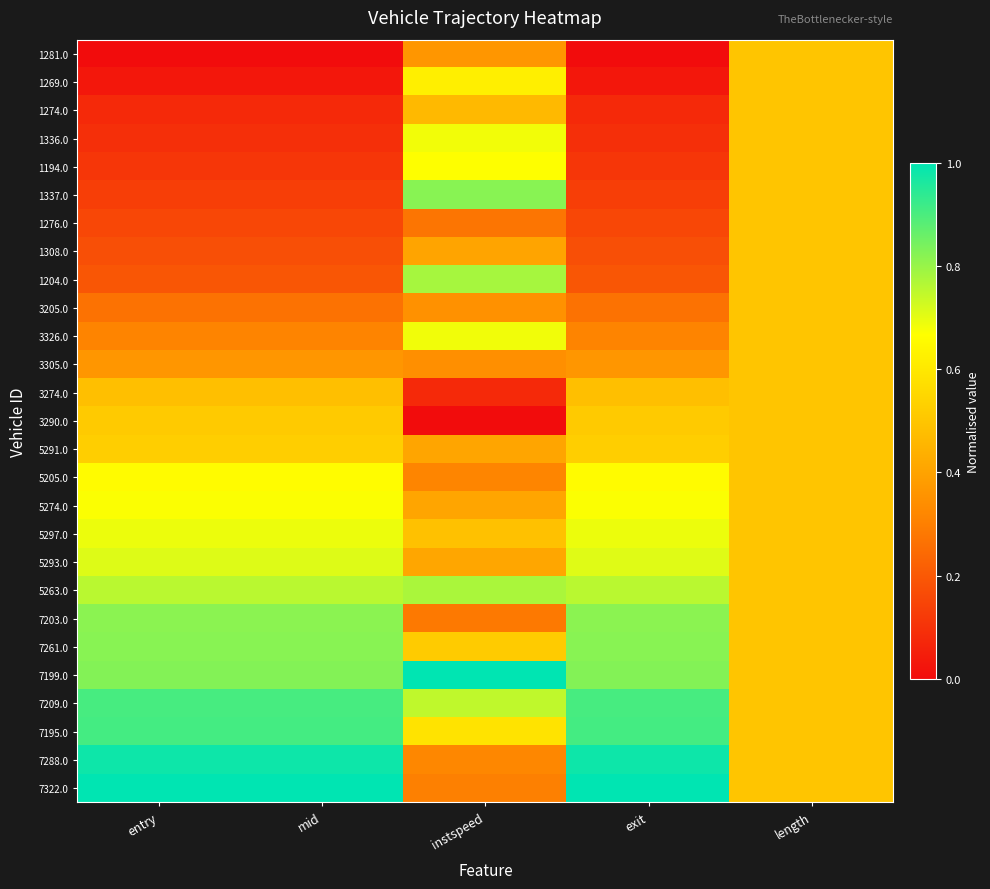

Reading left to right, list all the values displayed in this chart.

1281.0: entry=0.0	mid=0.0	instspeed=0.4	exit=0.0	length=0.5
1269.0: entry=0.0	mid=0.0	instspeed=0.6	exit=0.0	length=0.5
1274.0: entry=0.1	mid=0.1	instspeed=0.5	exit=0.1	length=0.5
1336.0: entry=0.1	mid=0.1	instspeed=0.7	exit=0.1	length=0.5
1194.0: entry=0.1	mid=0.1	instspeed=0.7	exit=0.1	length=0.5
1337.0: entry=0.1	mid=0.1	instspeed=0.8	exit=0.1	length=0.5
1276.0: entry=0.2	mid=0.2	instspeed=0.3	exit=0.2	length=0.5
1308.0: entry=0.2	mid=0.2	instspeed=0.4	exit=0.2	length=0.5
1204.0: entry=0.2	mid=0.2	instspeed=0.8	exit=0.2	length=0.5
3205.0: entry=0.3	mid=0.3	instspeed=0.3	exit=0.3	length=0.5
3326.0: entry=0.3	mid=0.3	instspeed=0.7	exit=0.3	length=0.5
3305.0: entry=0.4	mid=0.4	instspeed=0.3	exit=0.4	length=0.5
3274.0: entry=0.5	mid=0.5	instspeed=0.1	exit=0.5	length=0.5
3290.0: entry=0.5	mid=0.5	instspeed=0.0	exit=0.5	length=0.5
5291.0: entry=0.5	mid=0.5	instspeed=0.4	exit=0.5	length=0.5
5205.0: entry=0.7	mid=0.7	instspeed=0.3	exit=0.7	length=0.5
5274.0: entry=0.7	mid=0.7	instspeed=0.4	exit=0.7	length=0.5
5297.0: entry=0.7	mid=0.7	instspeed=0.5	exit=0.7	length=0.5
5293.0: entry=0.7	mid=0.7	instspeed=0.4	exit=0.7	length=0.5
5263.0: entry=0.8	mid=0.8	instspeed=0.8	exit=0.8	length=0.5
7203.0: entry=0.8	mid=0.8	instspeed=0.3	exit=0.8	length=0.5
7261.0: entry=0.8	mid=0.8	instspeed=0.5	exit=0.8	length=0.5
7199.0: entry=0.8	mid=0.8	instspeed=1.0	exit=0.8	length=0.5
7209.0: entry=0.9	mid=0.9	instspeed=0.7	exit=0.9	length=0.5
7195.0: entry=0.9	mid=0.9	instspeed=0.6	exit=0.9	length=0.5
7288.0: entry=1.0	mid=1.0	instspeed=0.3	exit=1.0	length=0.5
7322.0: entry=1.0	mid=1.0	instspeed=0.3	exit=1.0	length=0.5